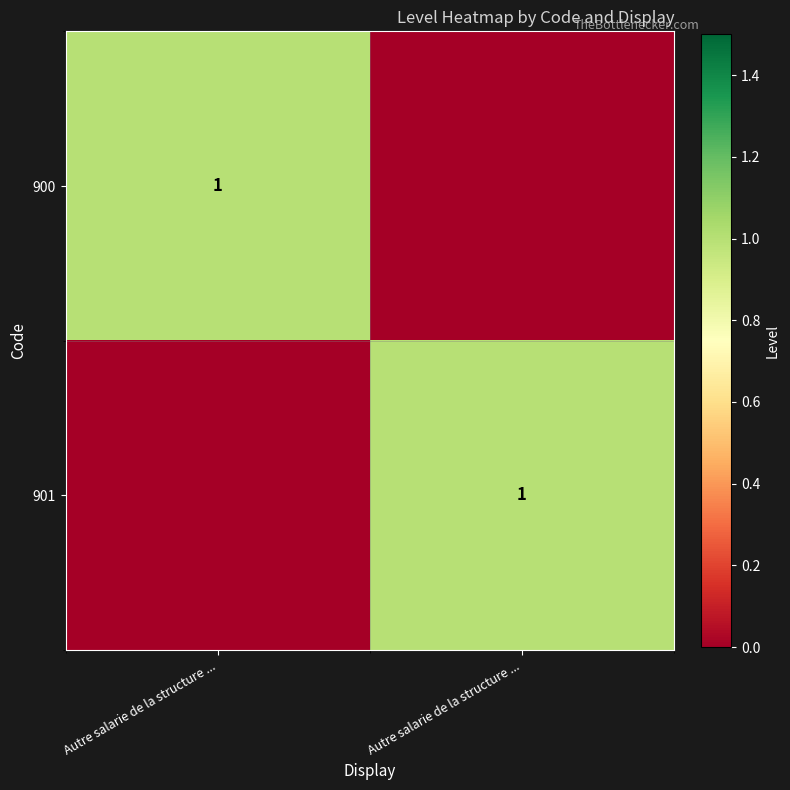

How many data points in 900 are less than 1?

1